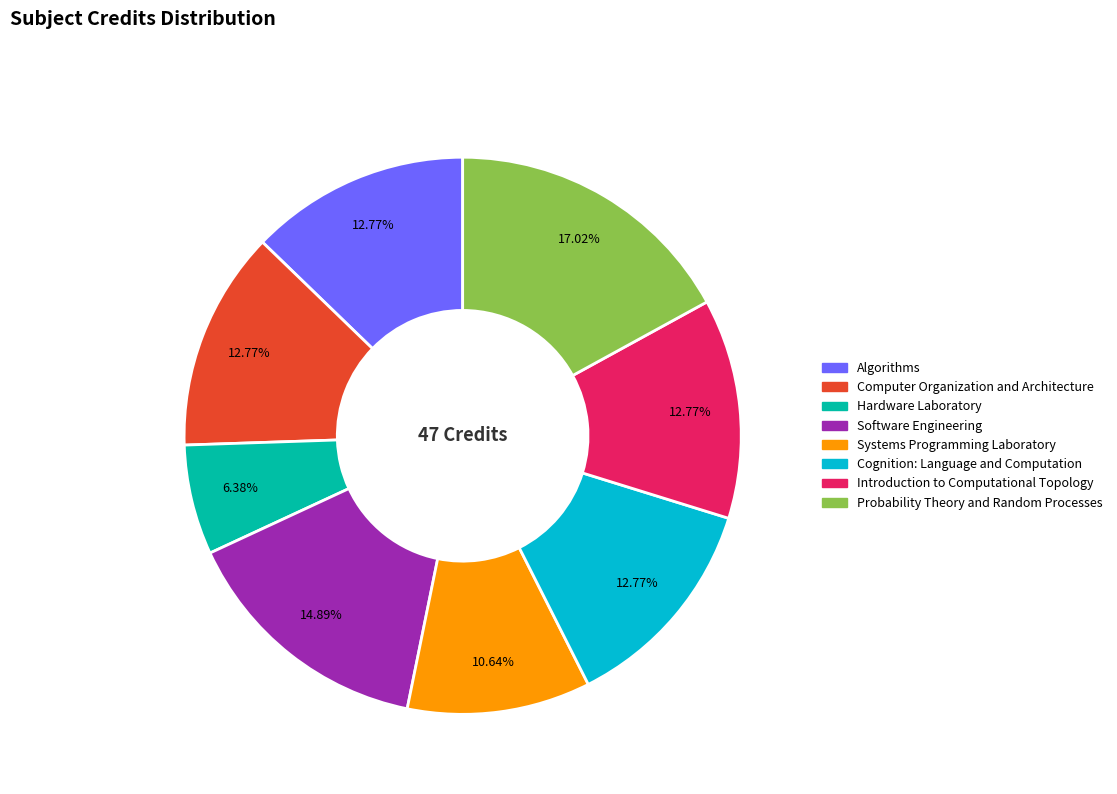

What percentage is the Computer Organization and Architecture slice, to the nearest percent?

13%